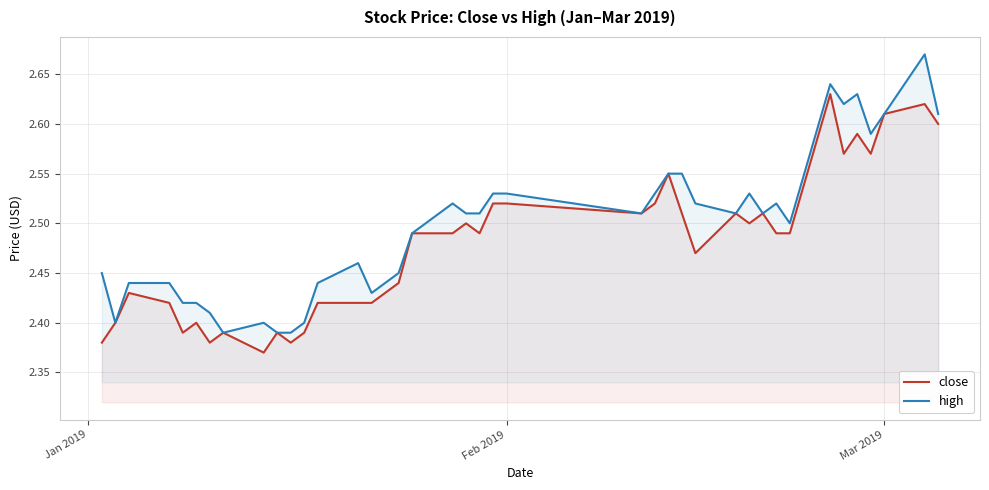

Which series has the largest total across all categories?

high